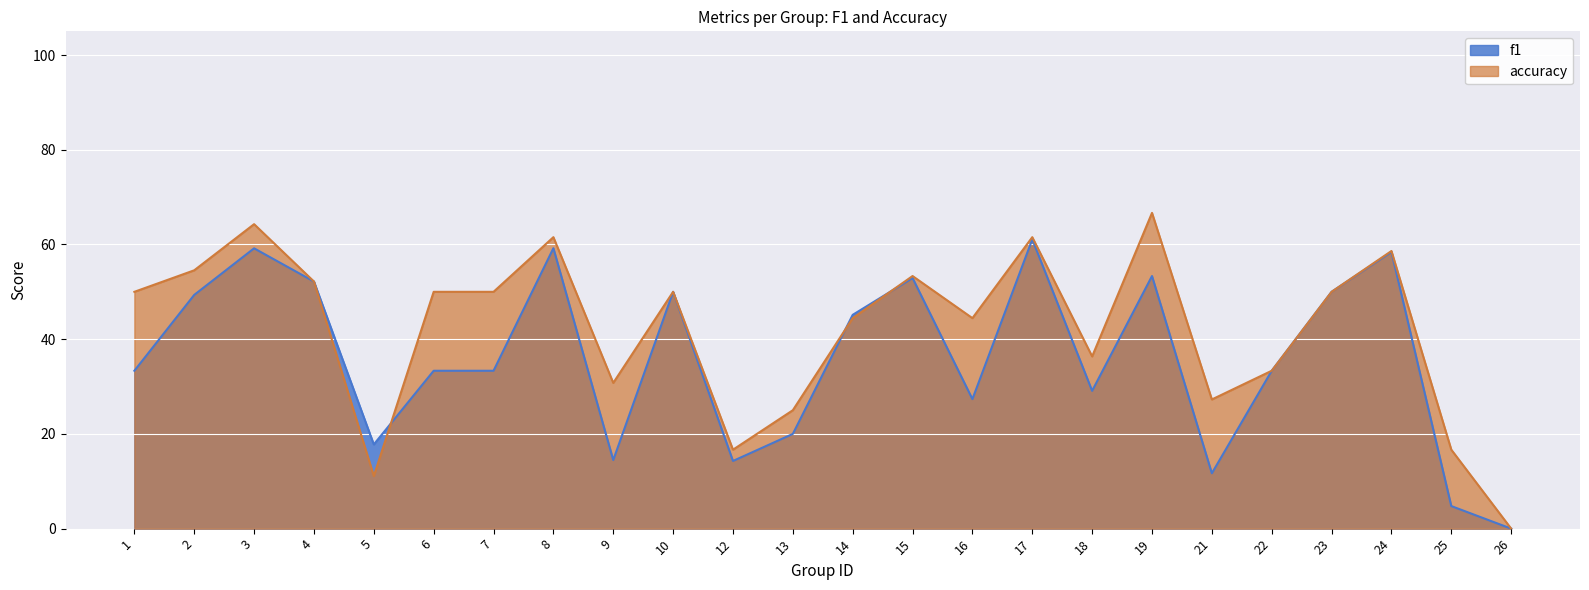

At how many categories does at least one series exceed 0?

23